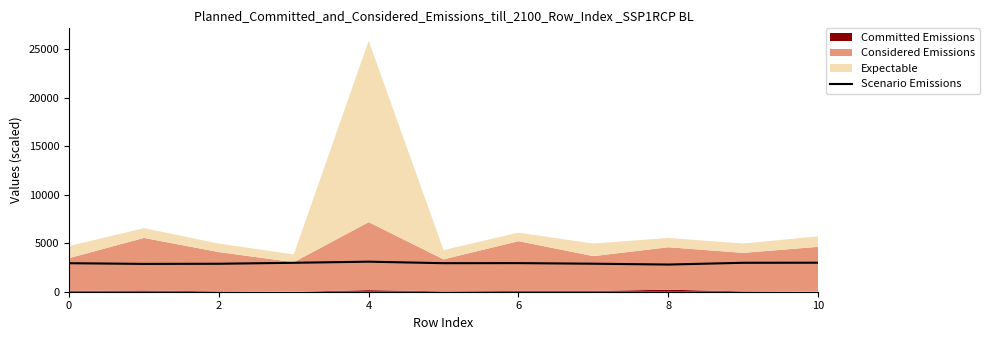

What is the minimum value shown in the chart?

2799.1